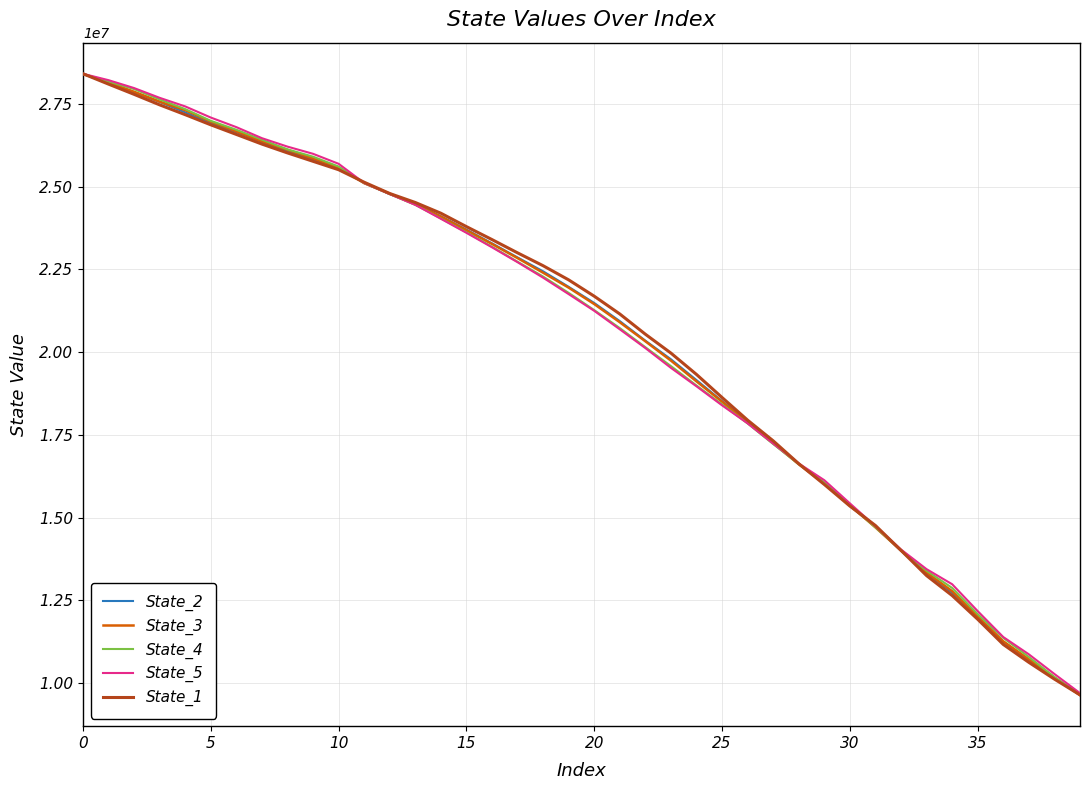

What is the minimum value for State_5?

9699138.9